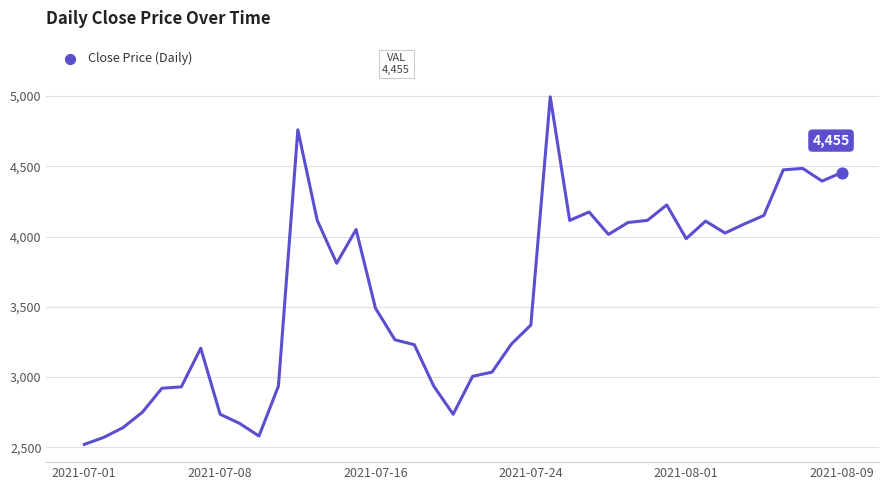

What is the greatest value displayed?

4995